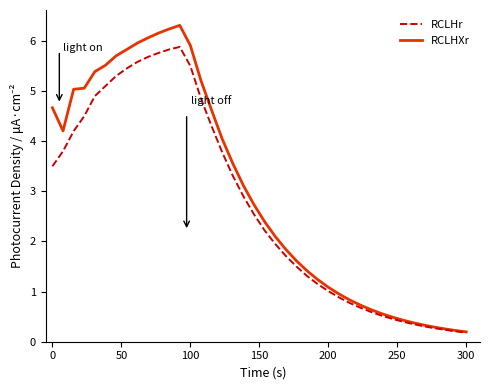

Does the chart display data point markers on the line(s)?

No